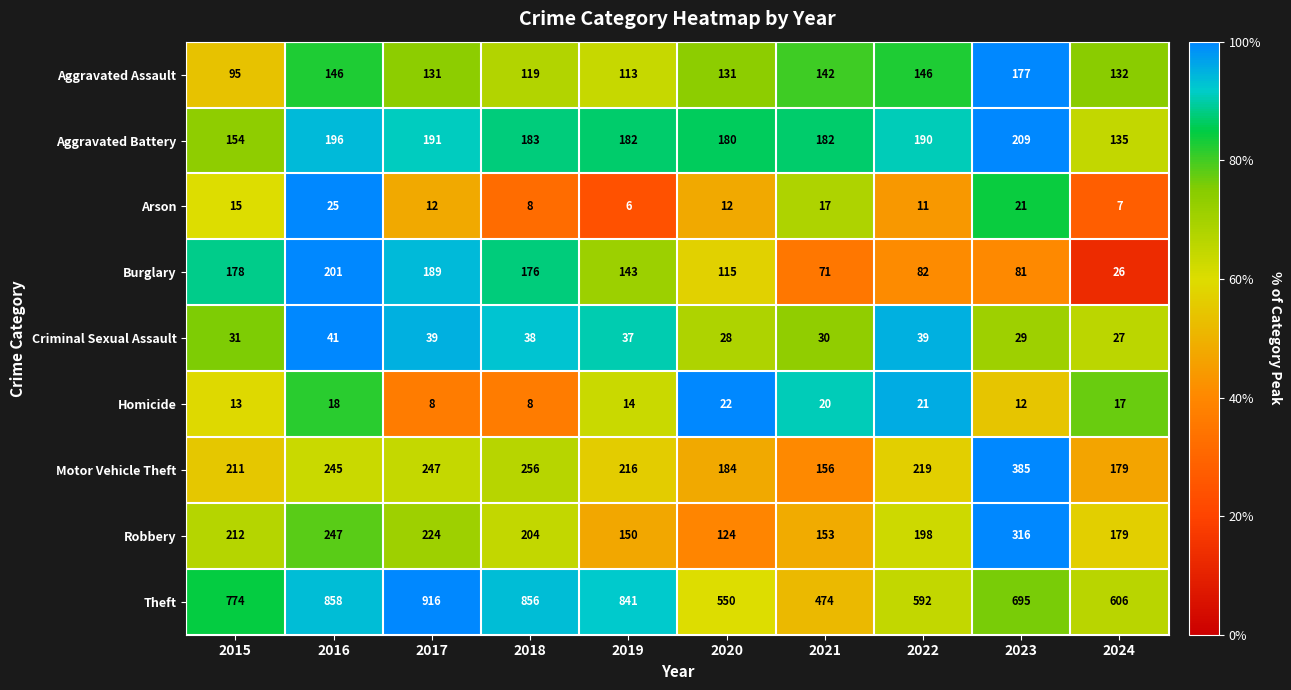

At how many categories does at least one series exceed 68?

10